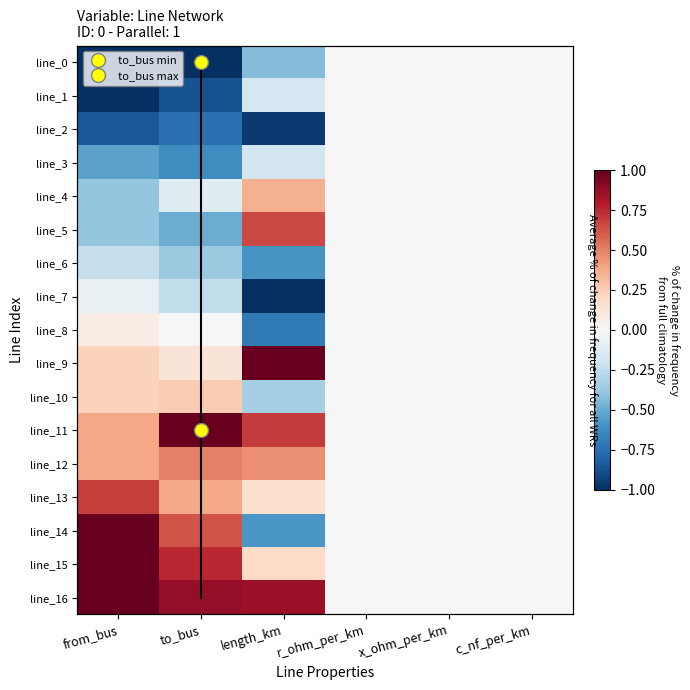

At which category is the sum across all series the highest?

from_bus